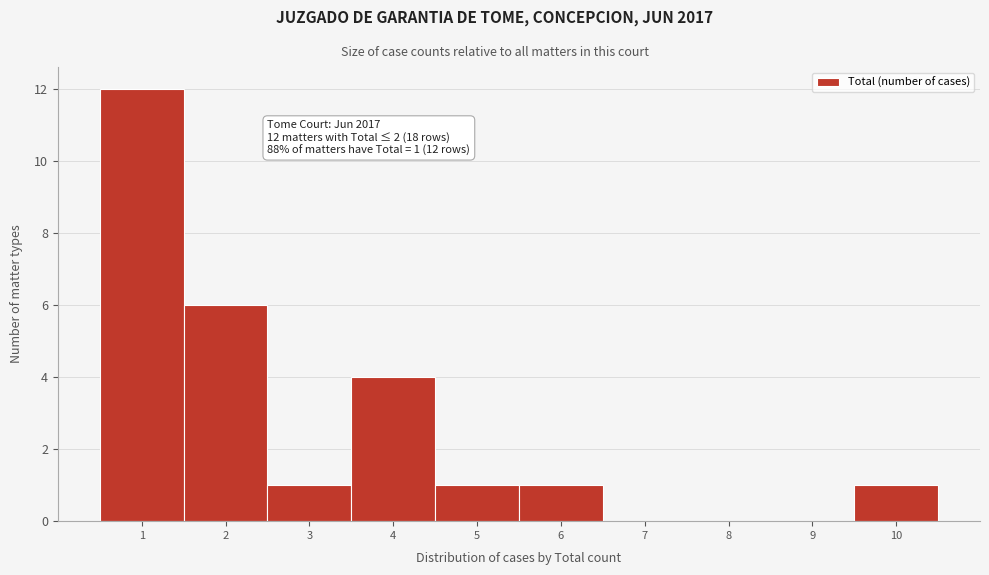

Which range on the x-axis has the tallest bar?

0.5 to 1.5